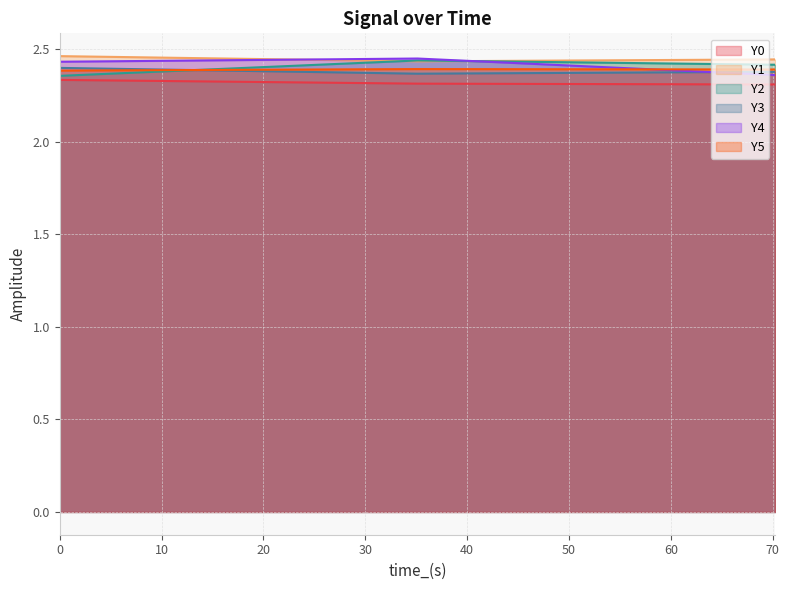

What is the sum of the Y0 values at 0.0 and 35.138?

4.6